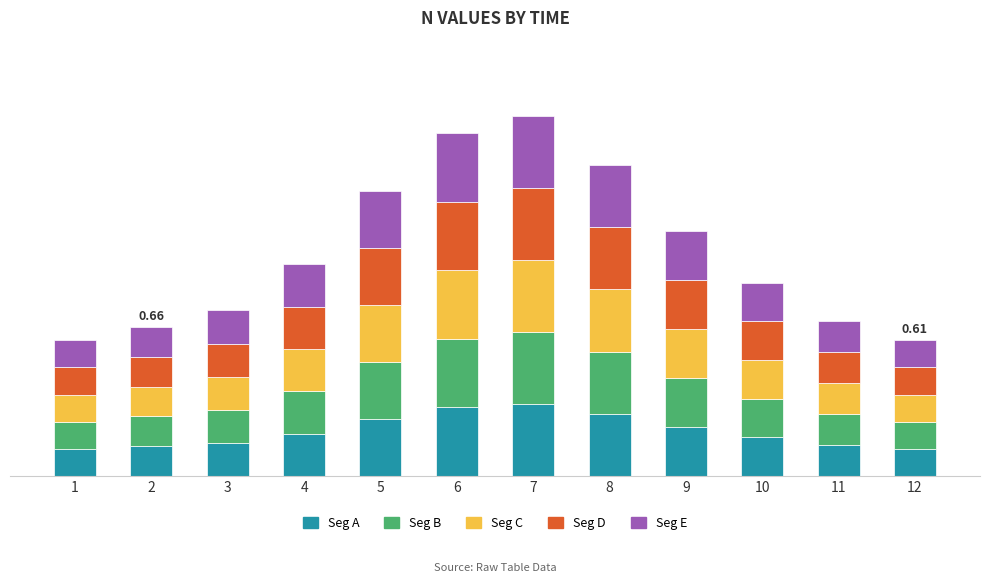

What are all the series names shown in the legend?

Seg A, Seg B, Seg C, Seg D, Seg E